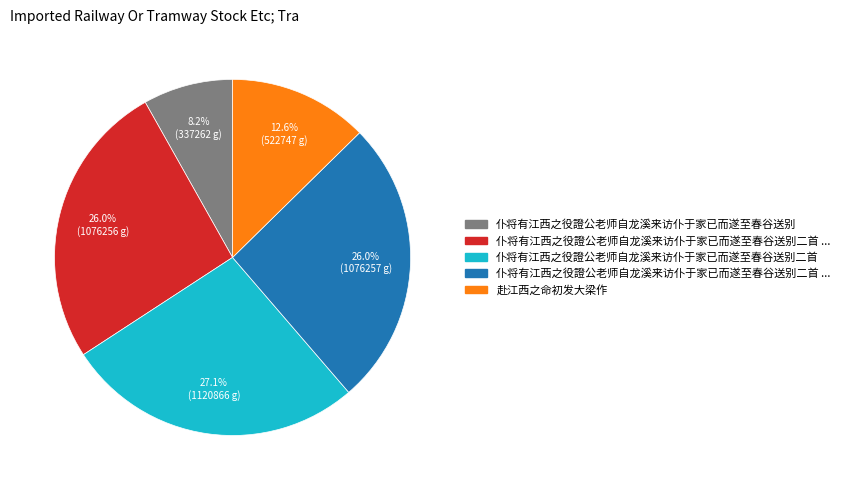

How many segments does this pie chart have?

5